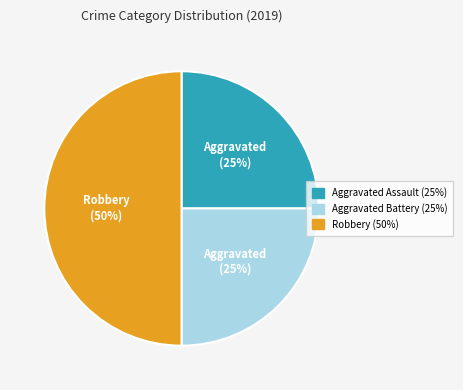

To the nearest percent, what is the average slice percentage?

33%